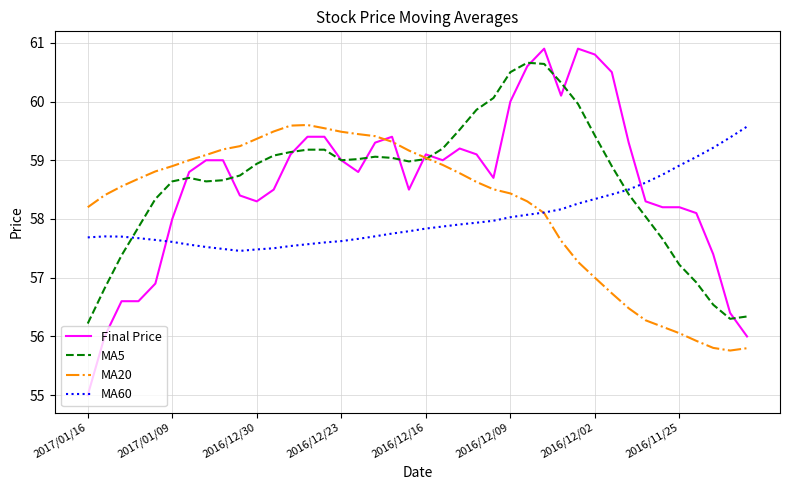

Which series has the widest spread of values?

Final Price